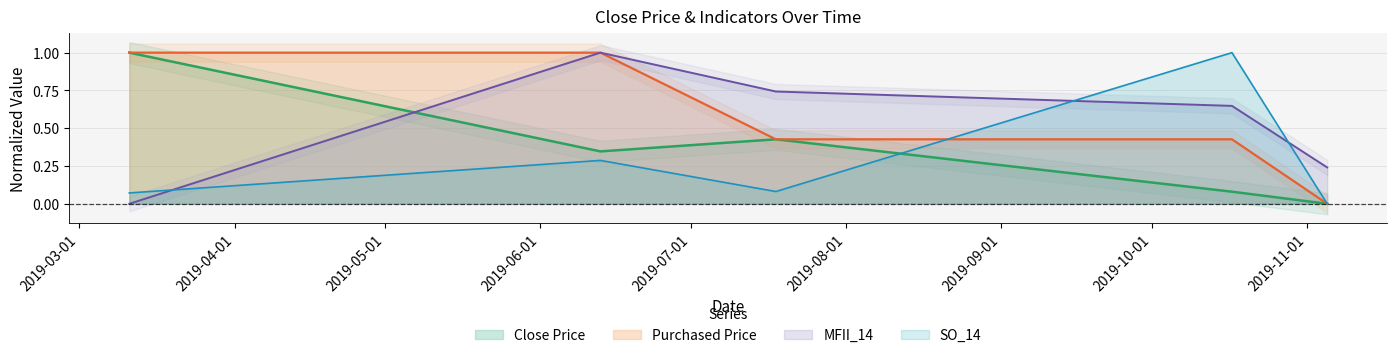

How many interior local peaks does the MFII_14 series have?

1